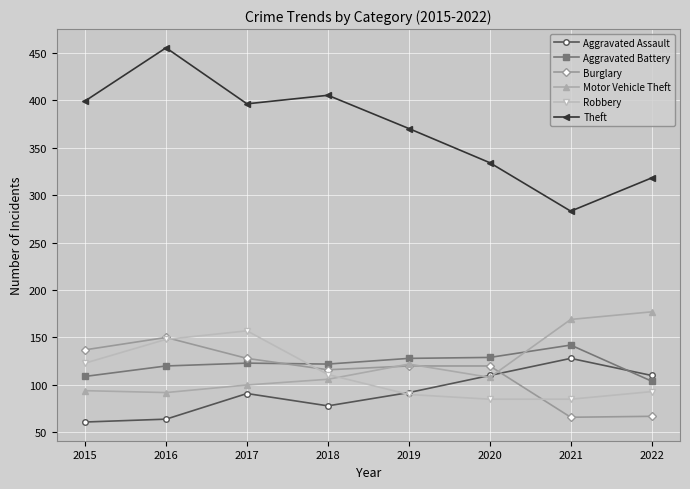

How many Aggravated Assault values are between 78 and 110?

5